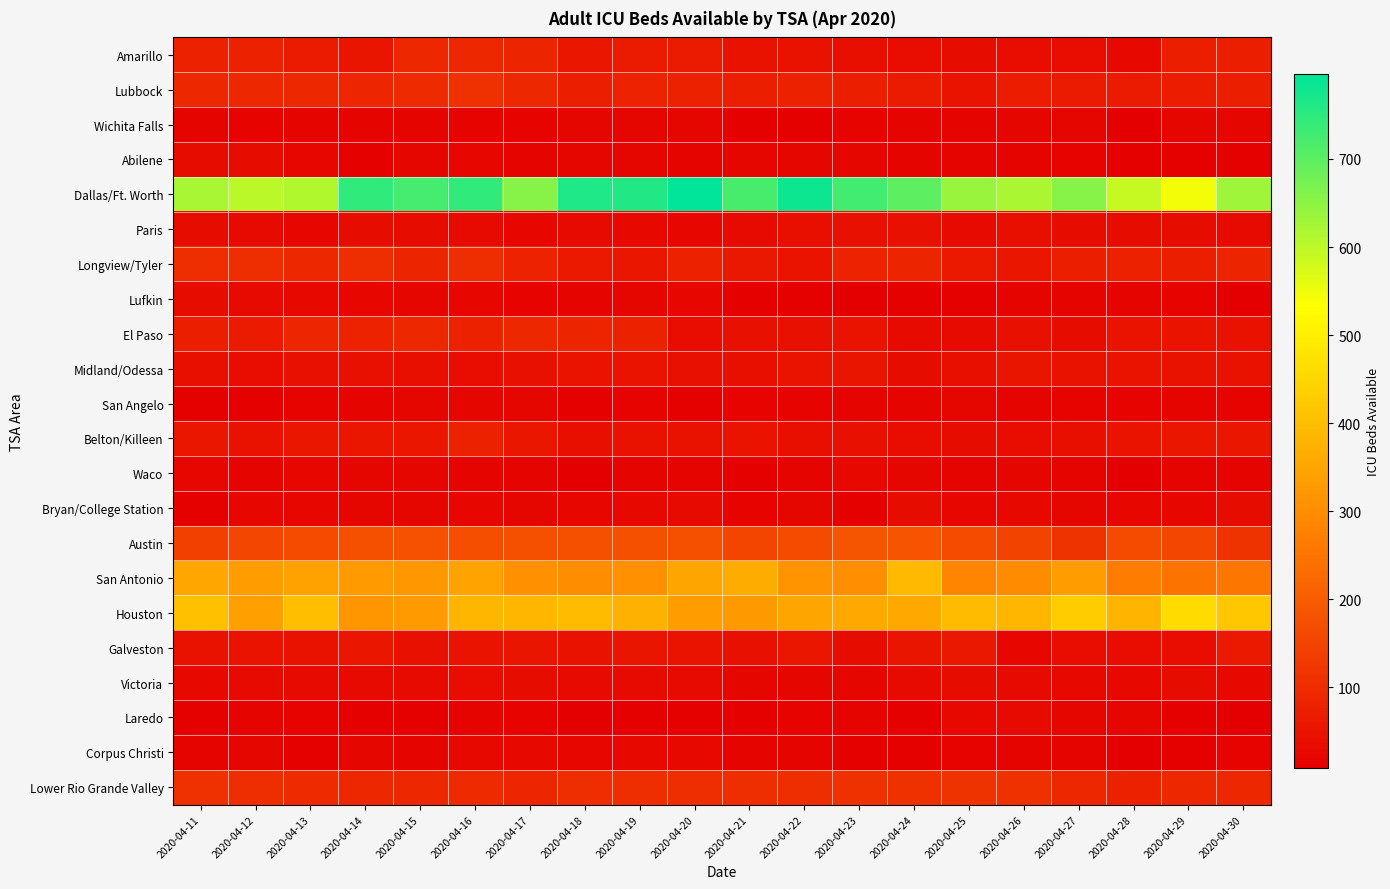

Which series changed the most between 2020-04-15 and 2020-04-20?

Dallas/Ft. Worth